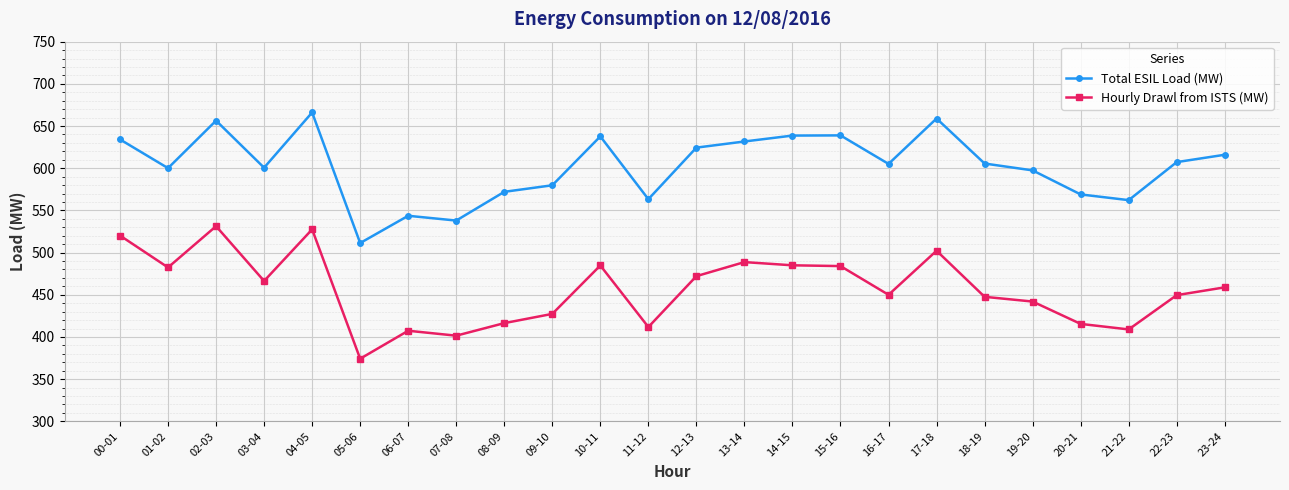

What is the total value across all series at 04-05?

1193.6